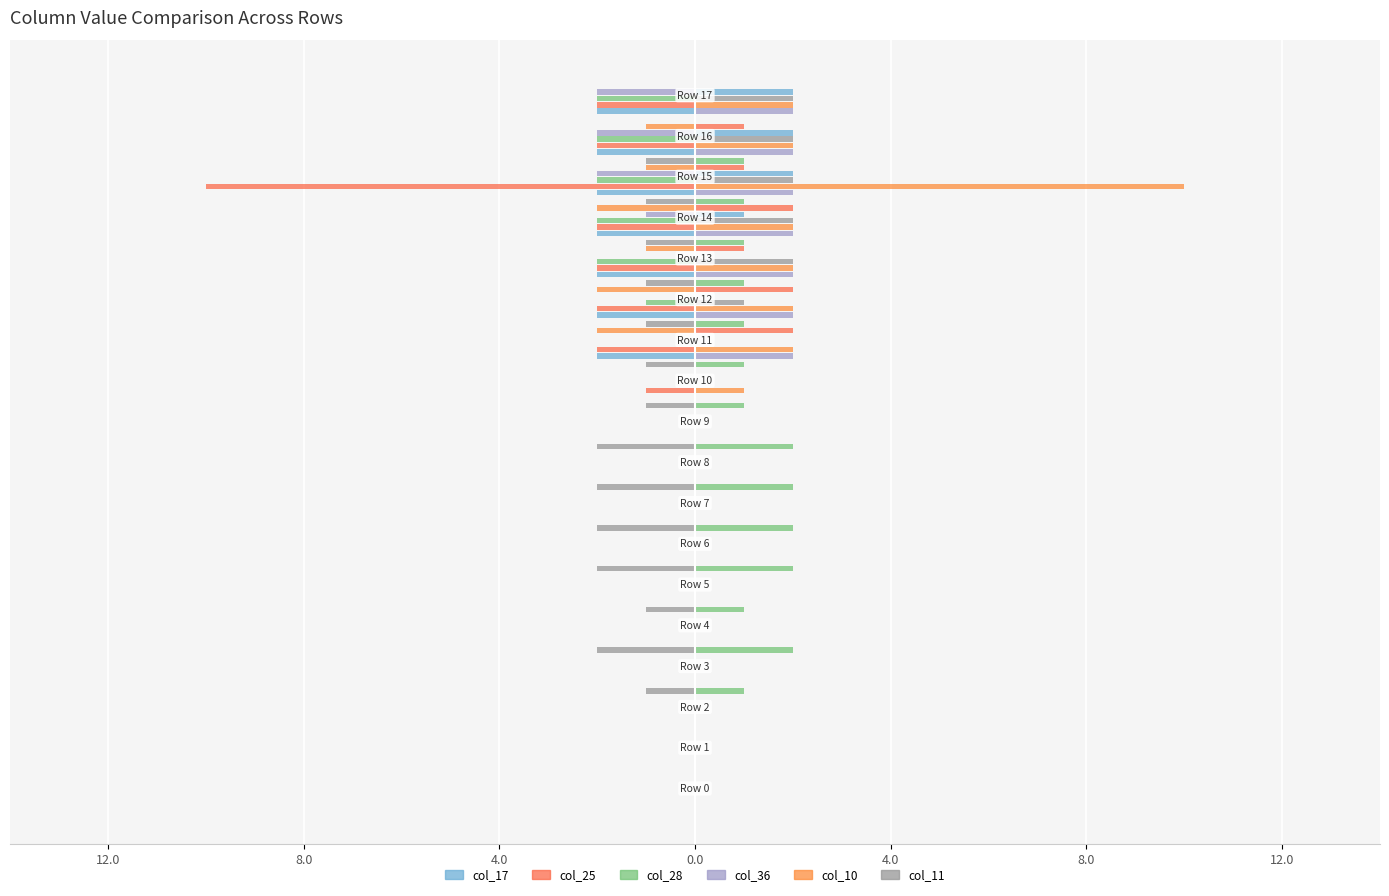

What are all the series names shown in the legend?

col_17, col_25, col_28, col_36, col_10, col_11